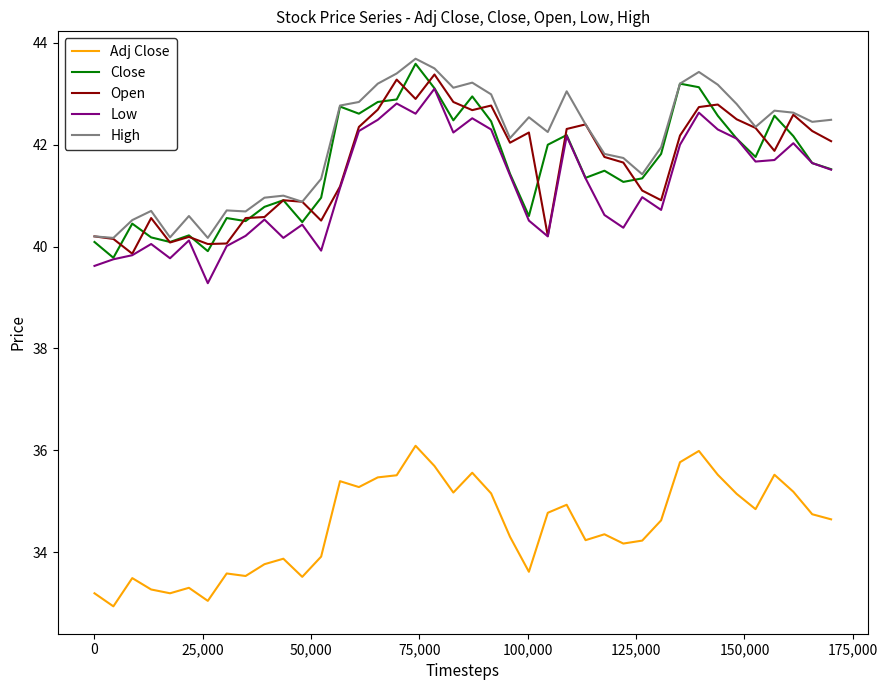

How many lines are shown in the chart?

5